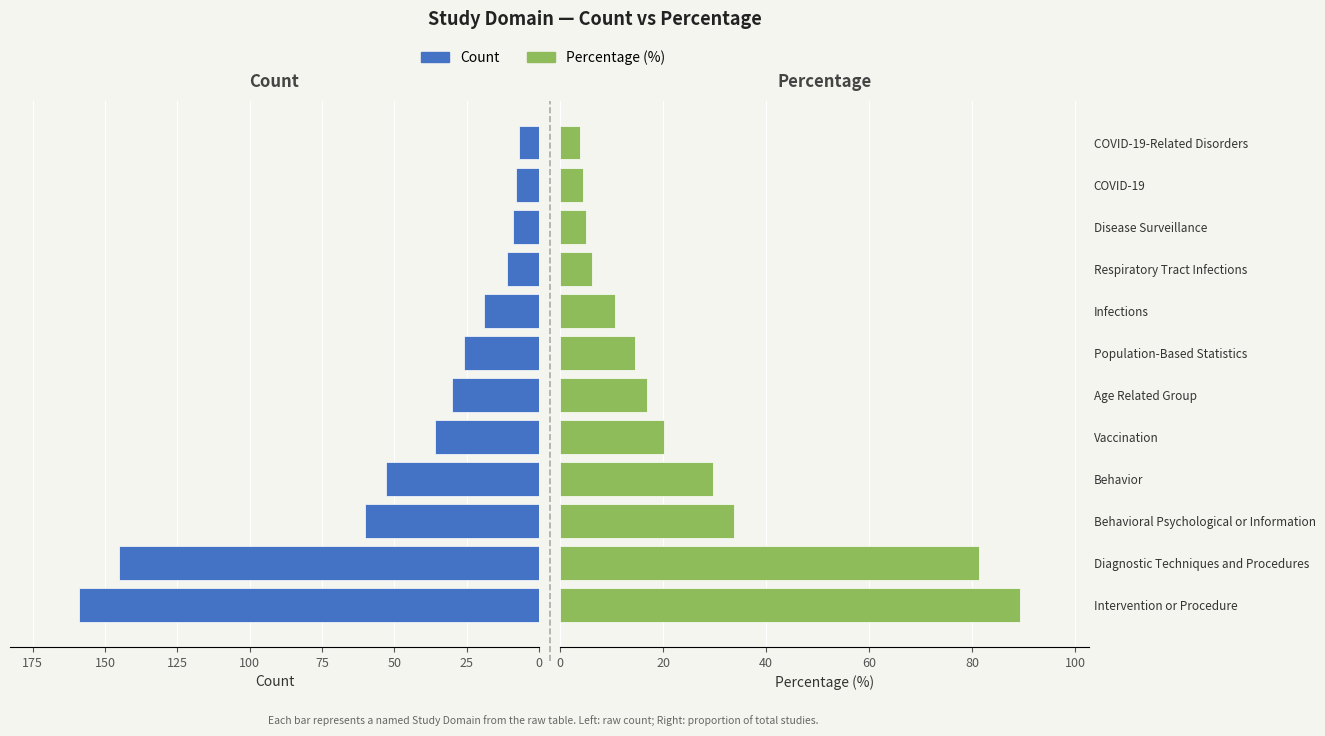

Which series changed the most between Behavioral Psychological or Information and Age Related Group?

Count